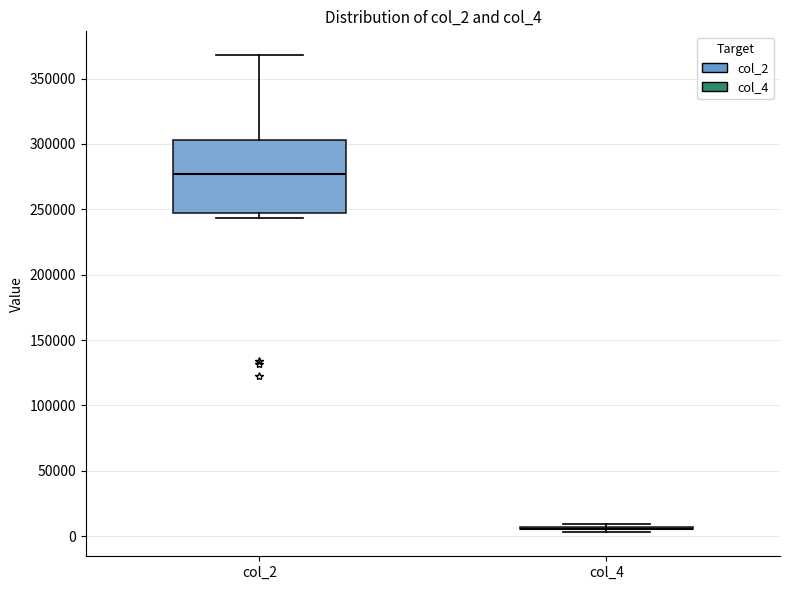

Reading left to right, transcribe this box plot: for each box, give where its median line is, the range the box spans, and where its two whiskers end, as read against the y-axis. The values are not printed on the chart, so give them approximately, as read against the axis.

col_2: median 275000, box 245000 to 305000, whiskers 245000 (just below the box's lower edge) to 370000
col_4: box collapsed to a line at 5000, whiskers 5000 to 10000